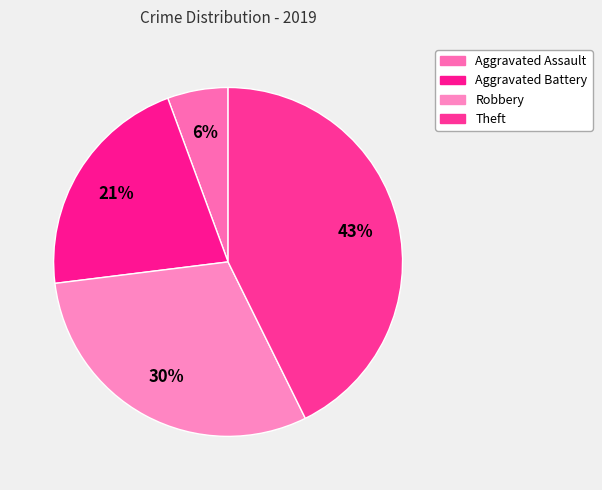

To the nearest percent, what is the combined percentage of Aggravated Assault and Theft?

48%